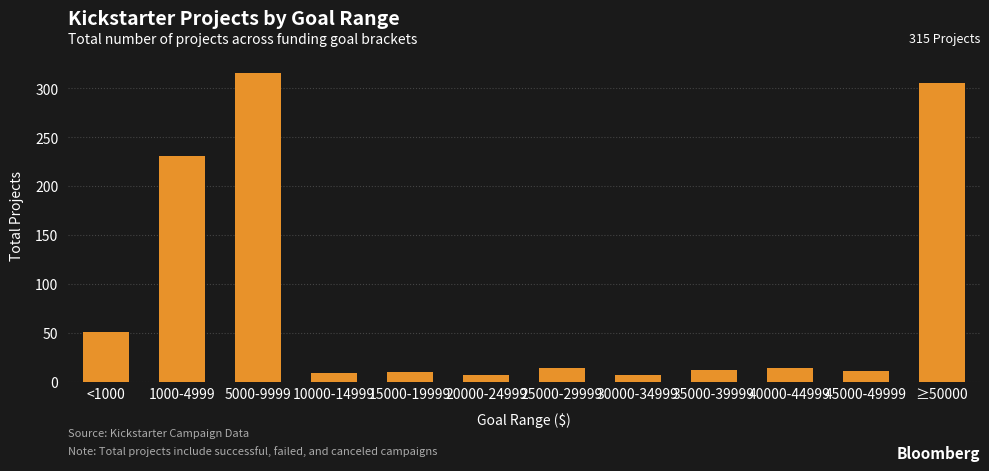

Is it true that the value at 20000-24999 is 7?

True